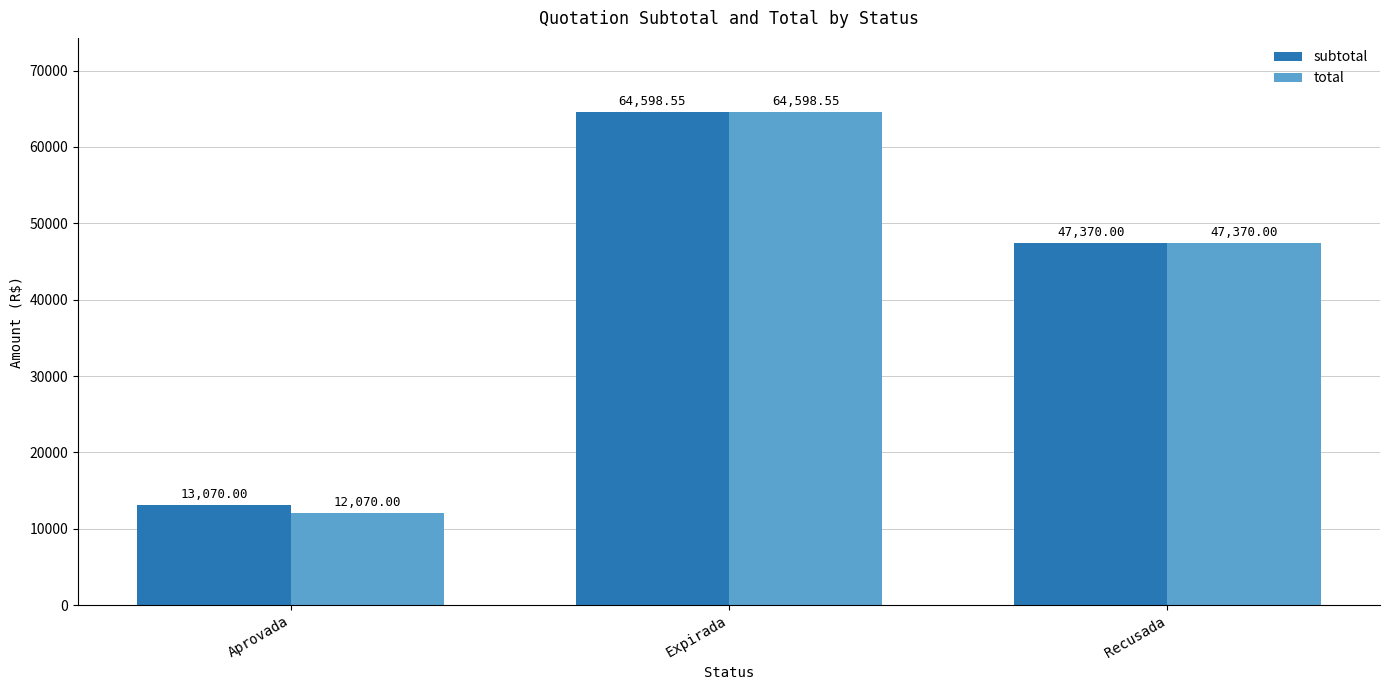

Which label corresponds to the largest value in the chart?

Expirada